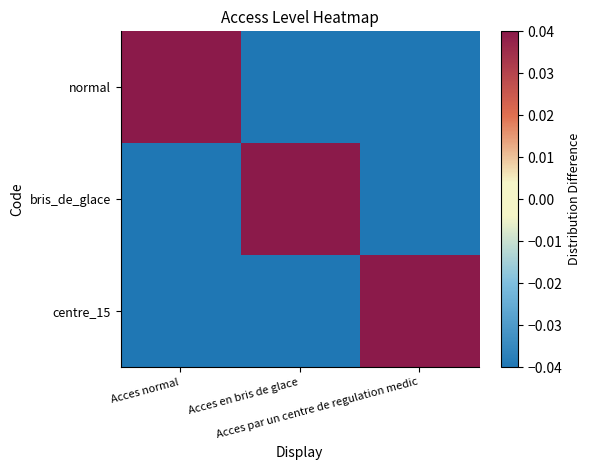

Reading right to left, list all the values displayed in this chart.

normal: Acces par un centre de regulation medic=-0.5	Acces en bris de glace=-0.5	Acces normal=0.5
bris_de_glace: Acces par un centre de regulation medic=-0.5	Acces en bris de glace=0.5	Acces normal=-0.5
centre_15: Acces par un centre de regulation medic=0.5	Acces en bris de glace=-0.5	Acces normal=-0.5